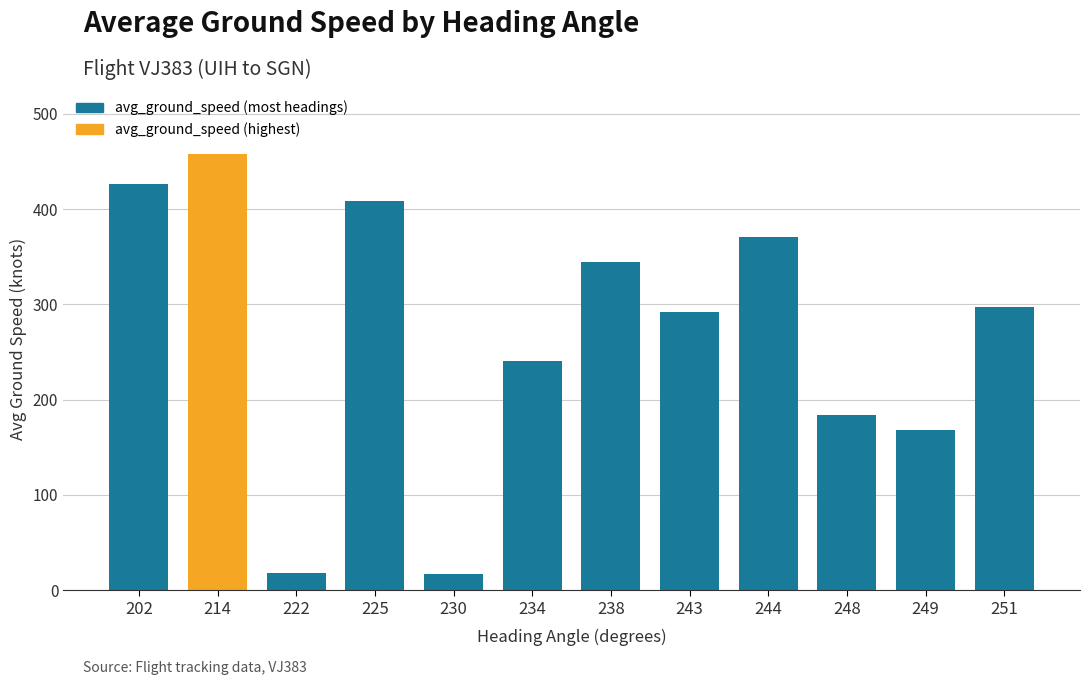

Which category has the highest value across all series?

214